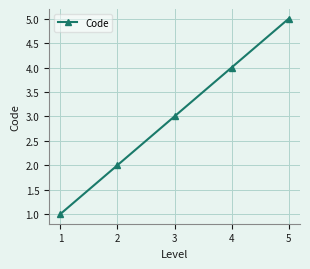

Rank the categories by value from highest to lowest.

5, 4, 3, 2, 1